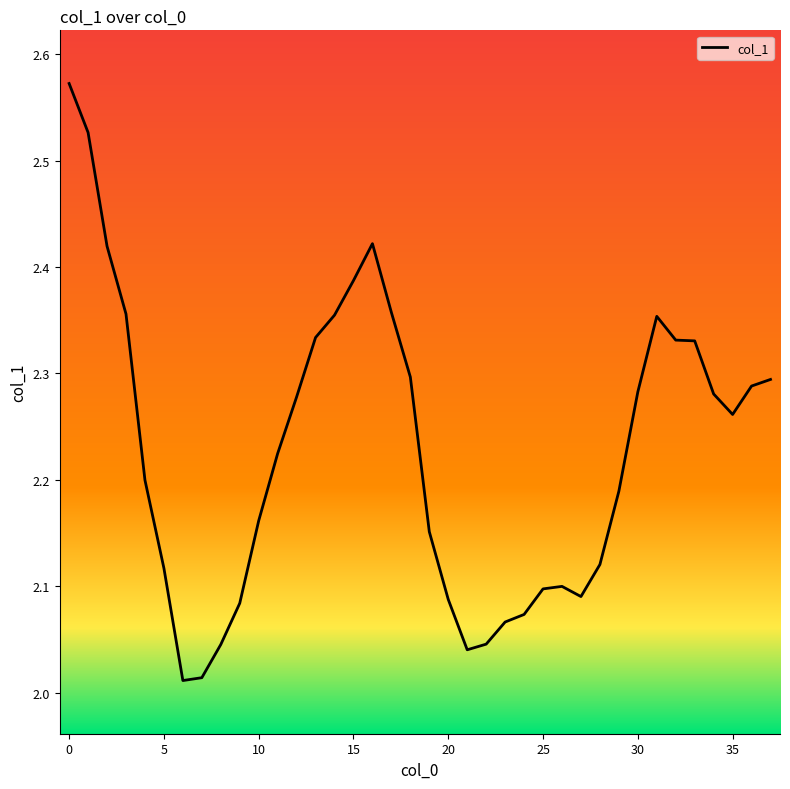

What is the difference between the maximum and minimum values?

0.6